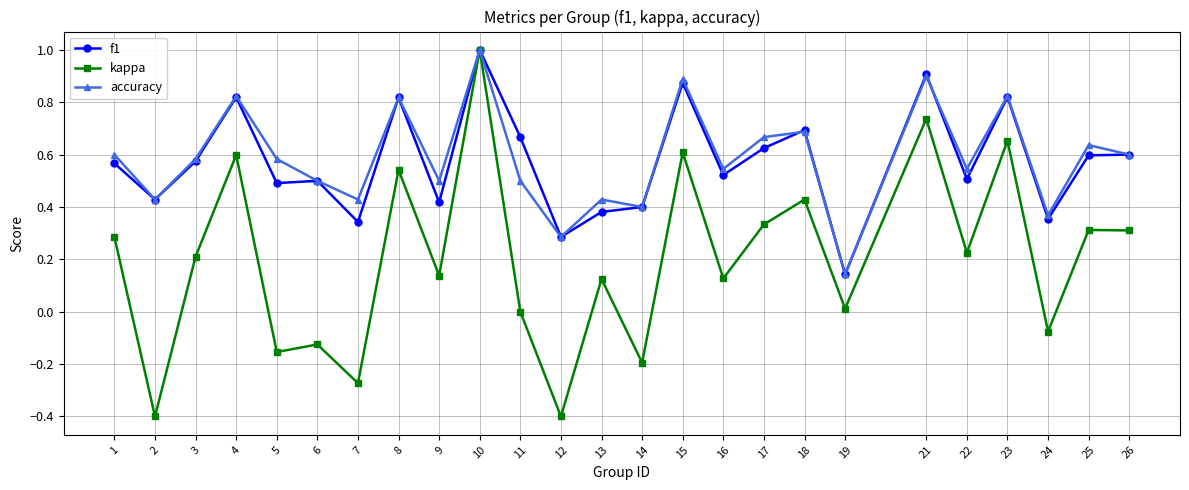

At how many categories does at least one series exceed 0?

25